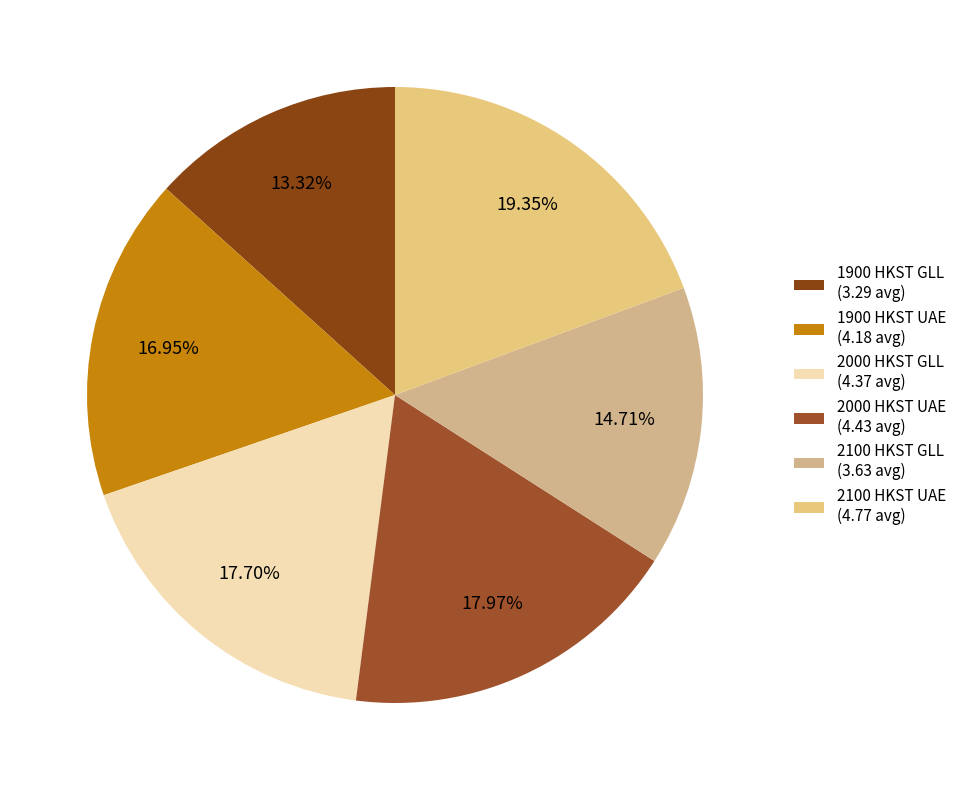

What portion of the pie excludes 2100 HKST UAE?

80.7%